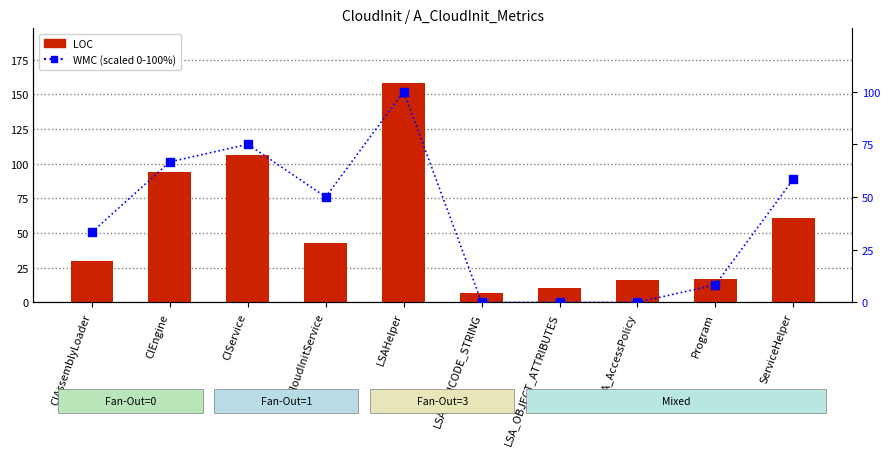

At how many categories does at least one series exceed 54?

4